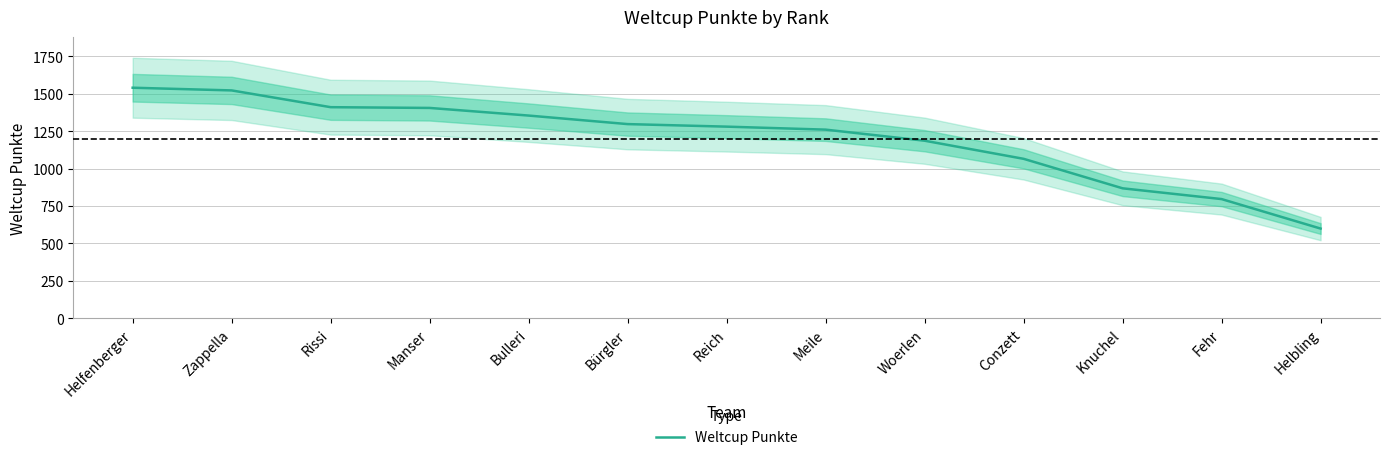

Which label corresponds to the smallest value in the chart?

Helbling